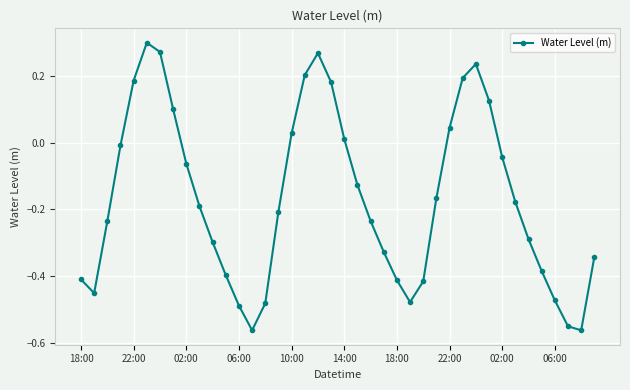

How many points are higher than both their immediate neighbors (excluding endpoints)?

3